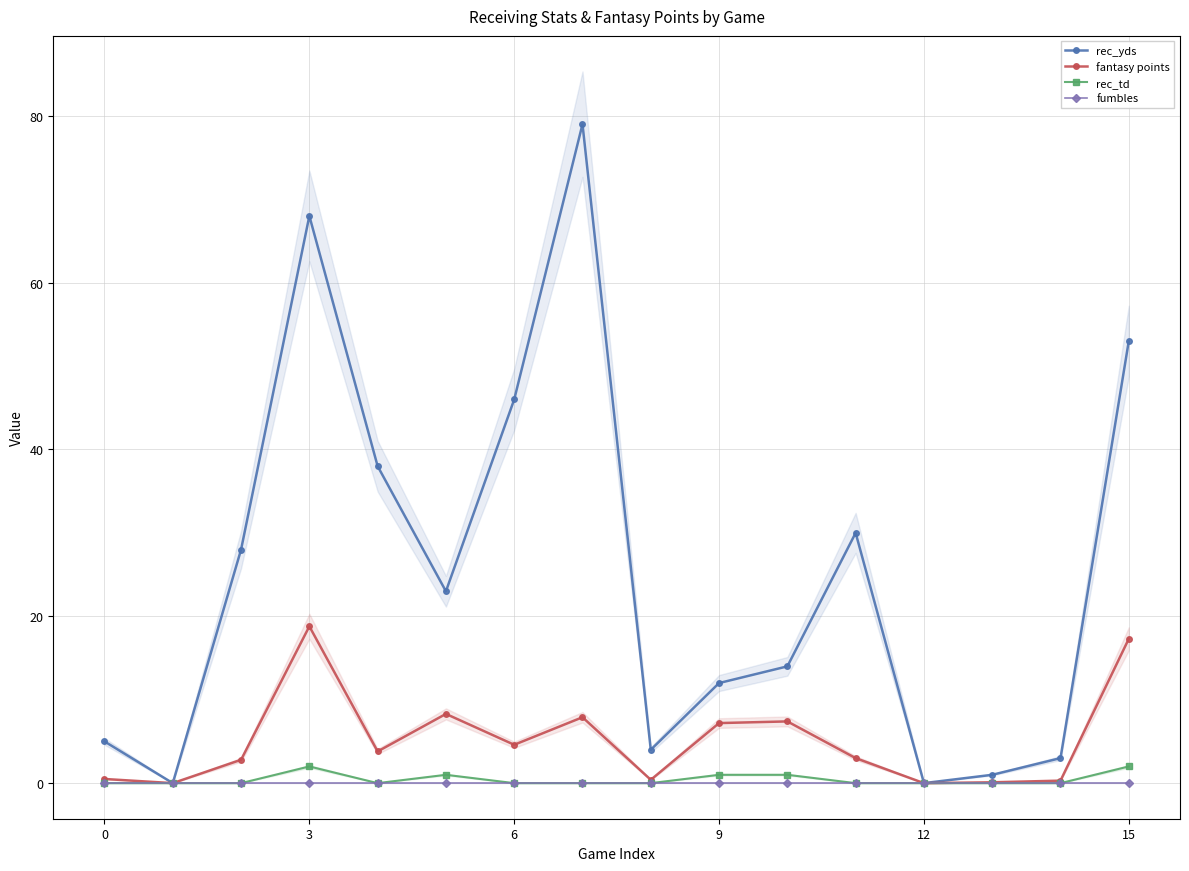

True or false: rec_yds has a value of 46.0 at 6.

True